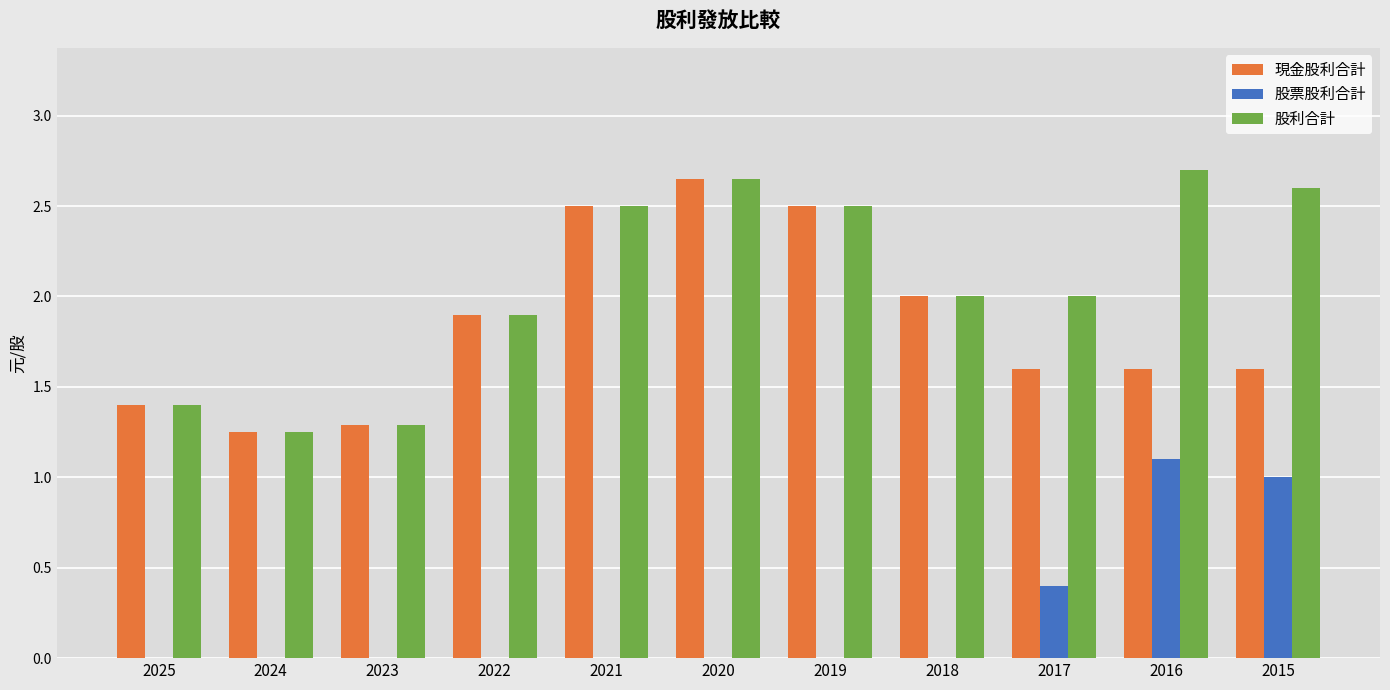

Are the bars horizontal?

No